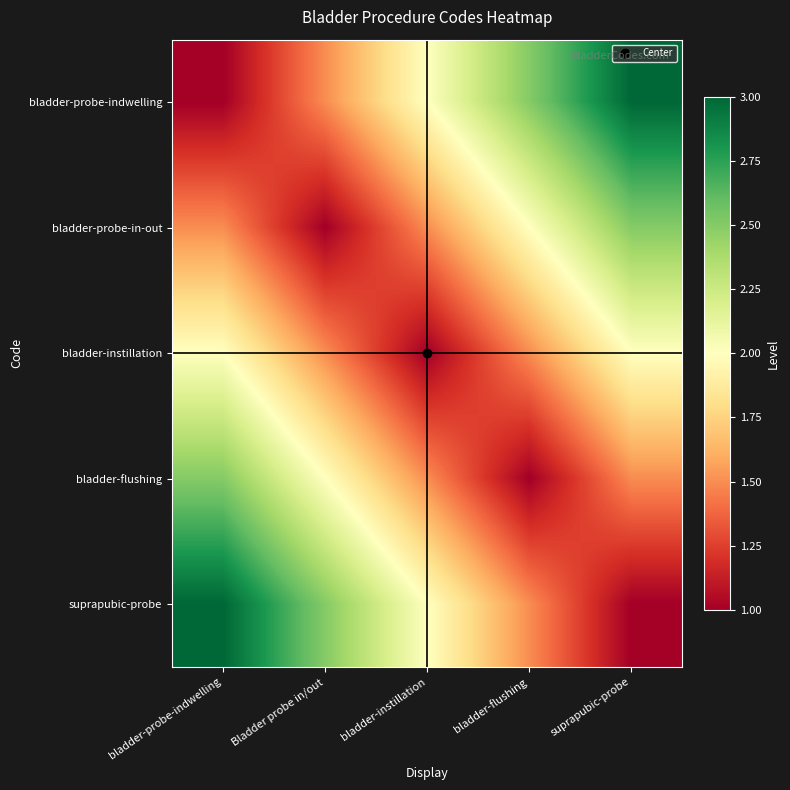

Which label corresponds to the largest value in the chart?

suprapubic-probe